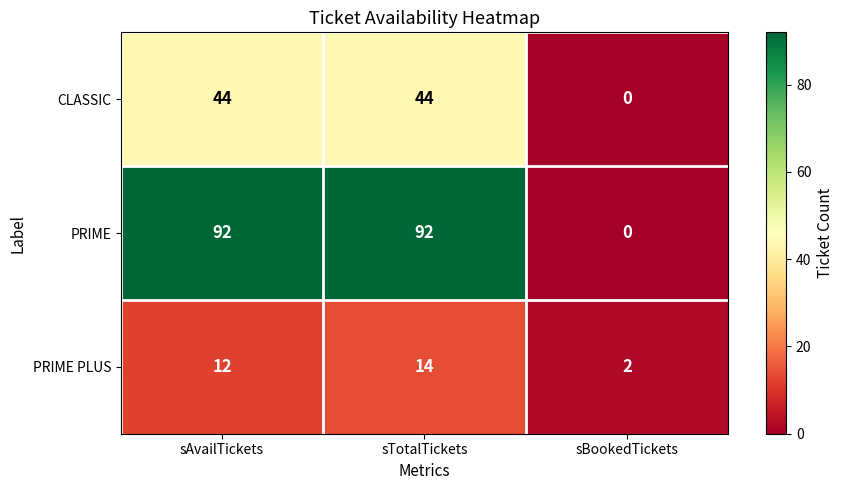

Which series has the largest total across all categories?

PRIME